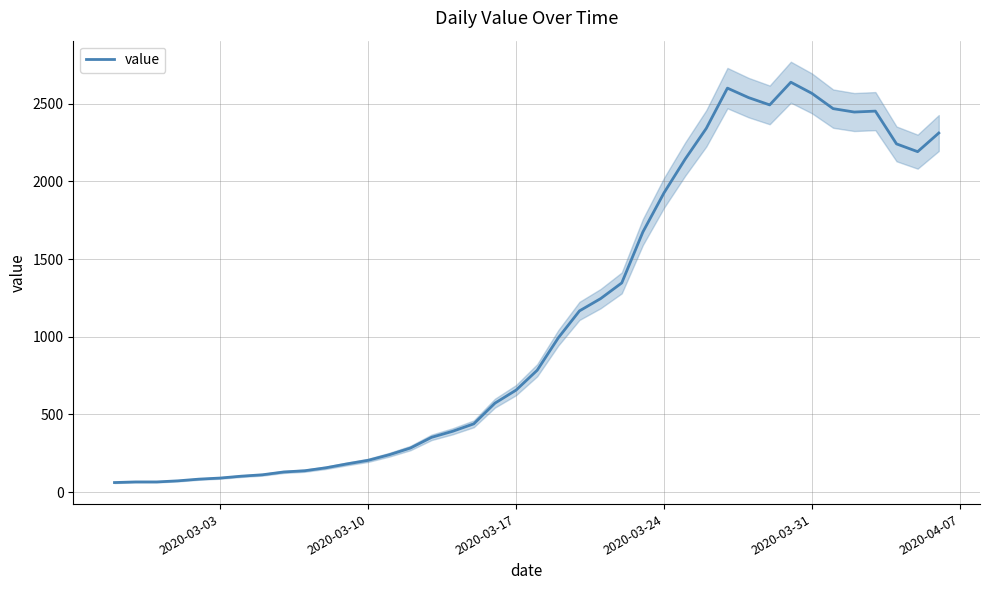

What is the average value?

1124